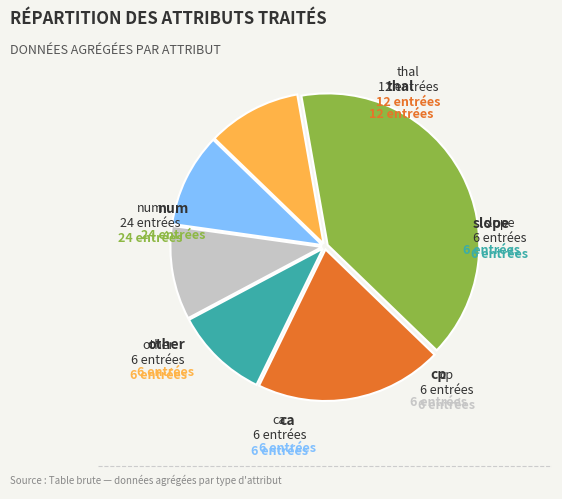

Count the number of slices in the pie.

6